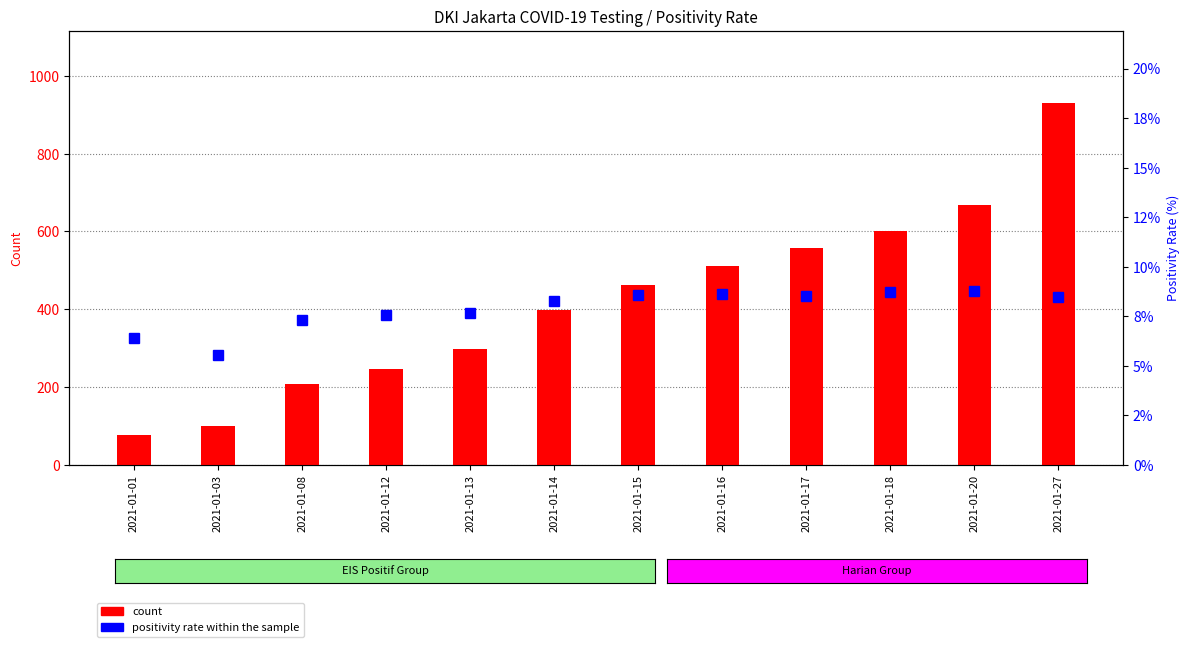

True or false: positivity rate (%) has a value of 4.0 at 2021-01-17.

False